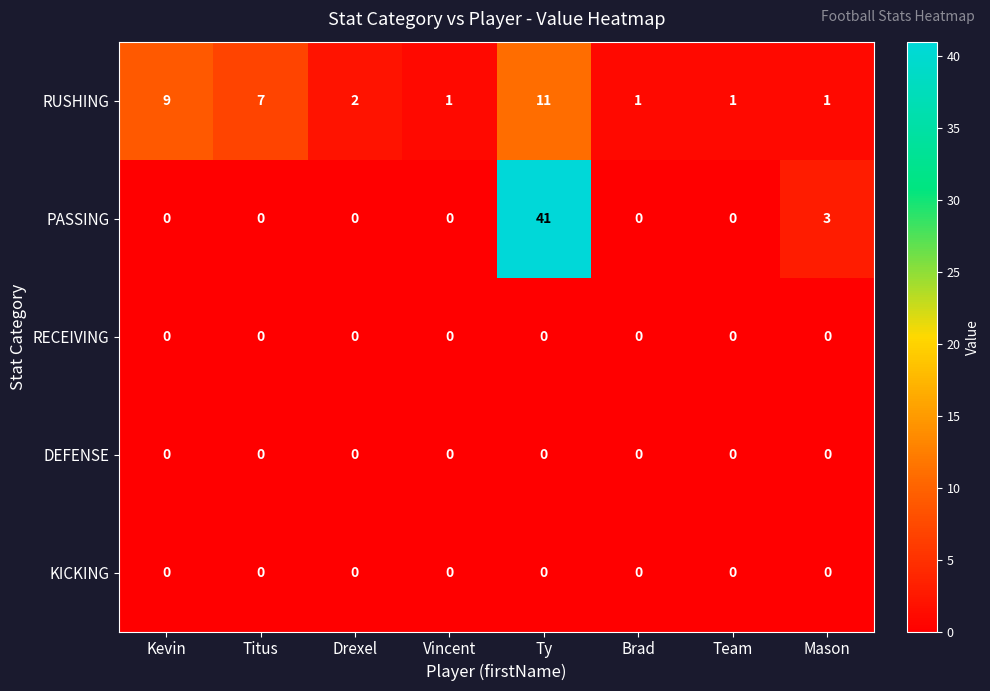

The value of PASSING at Vincent is 24. True or false?

False